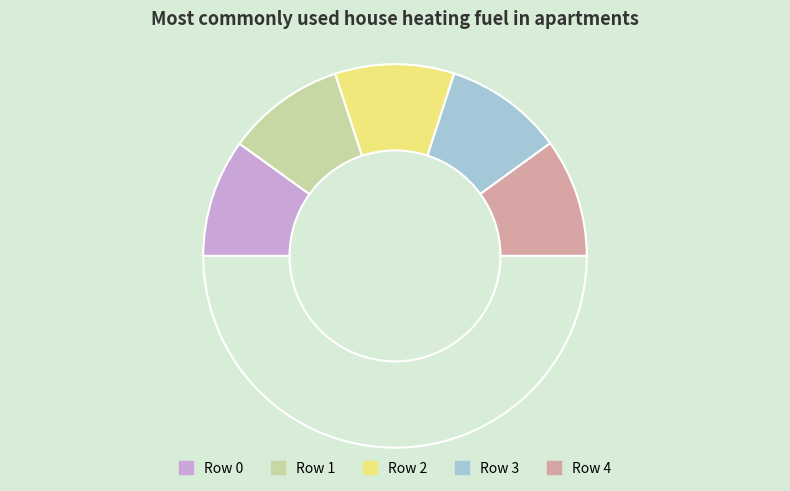

Rank the categories by value from highest to lowest.

Row 2, Row 3, Row 1, Row 4, Row 0